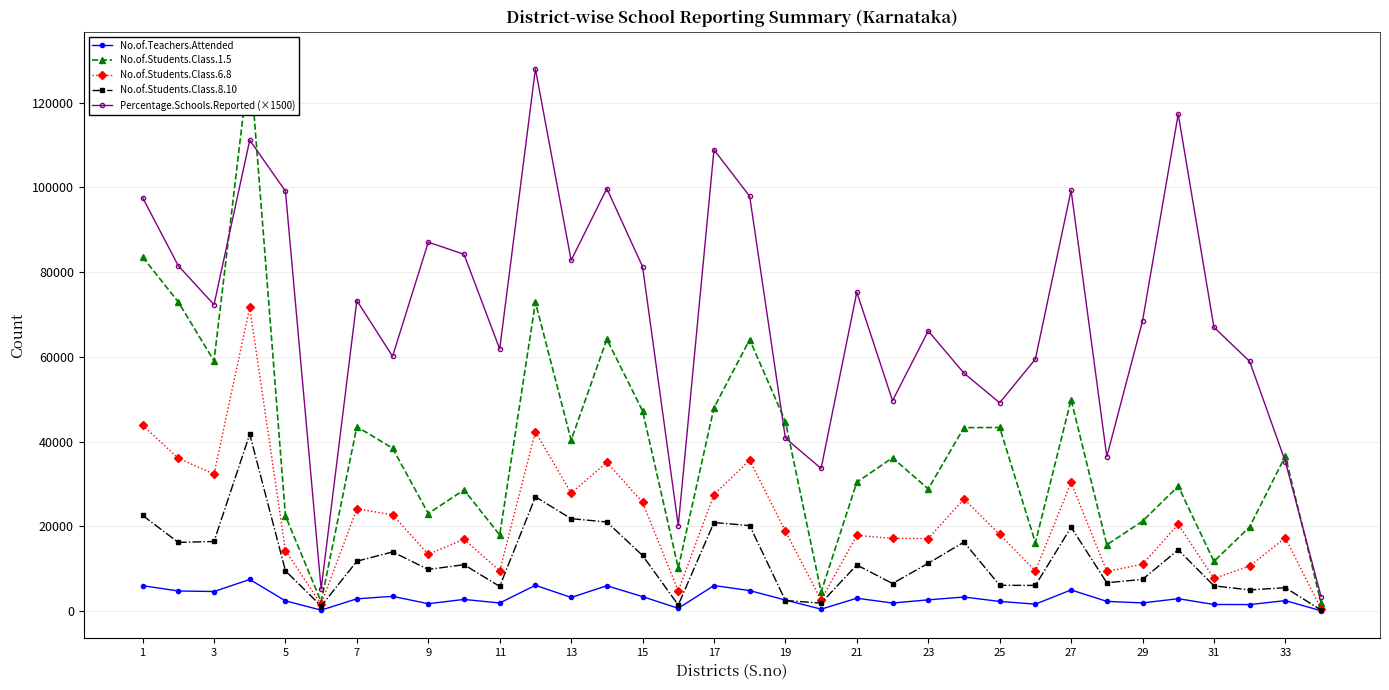

True or false: No.of.Teachers.Attended has more than 2 points higher than both neighbors.

True